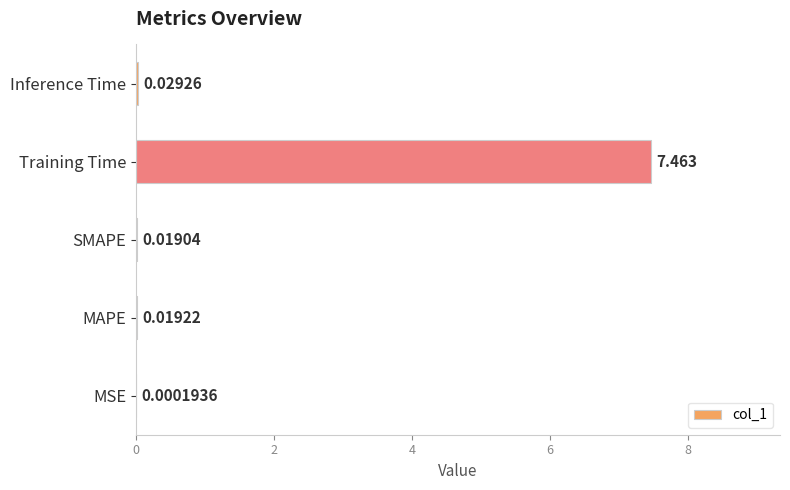

At which label is the value closest to 3?

Inference Time